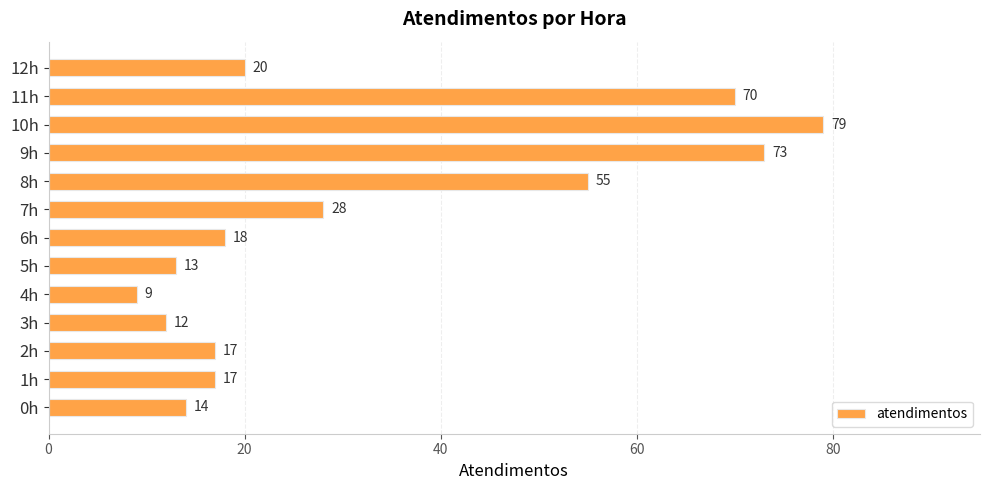

What is the difference between the second highest and minimum values?

64